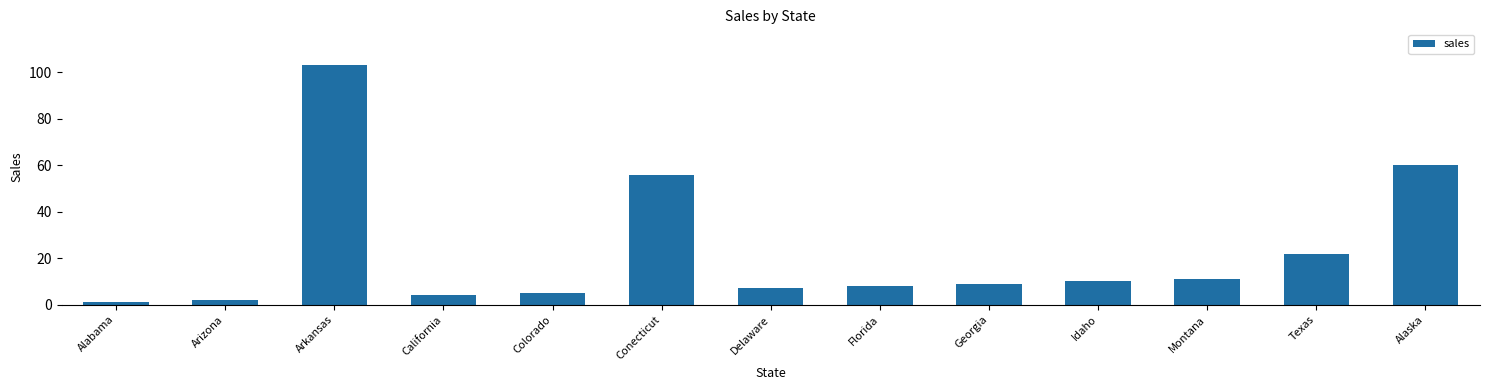

What is the change in value from Arizona to Arkansas?

+101